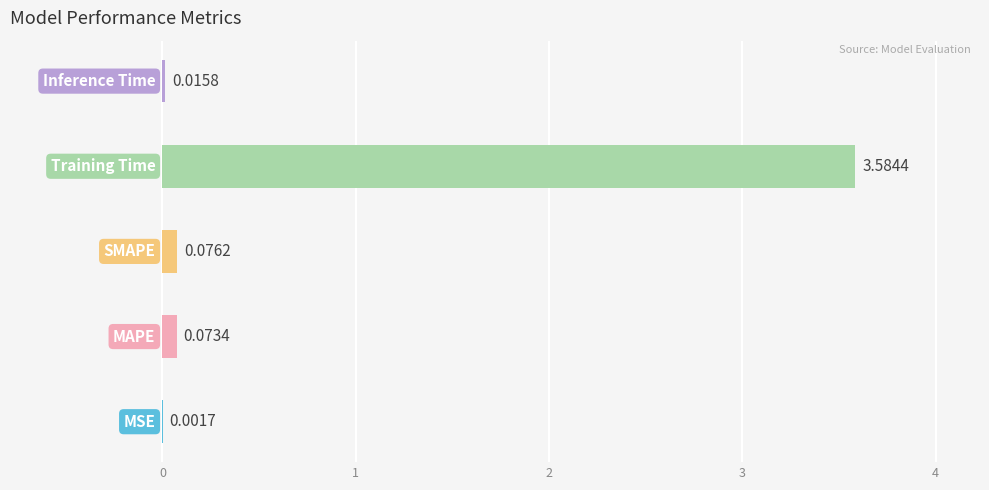

What is the sum of all values?

3.8